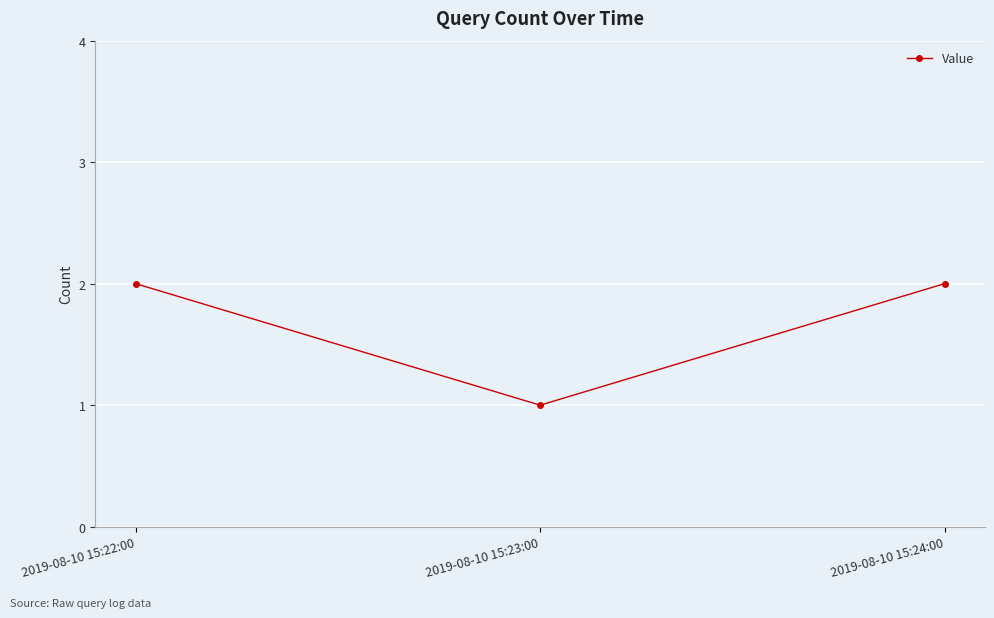

Which category has the lowest value across all series?

2019-08-10 15:23:00